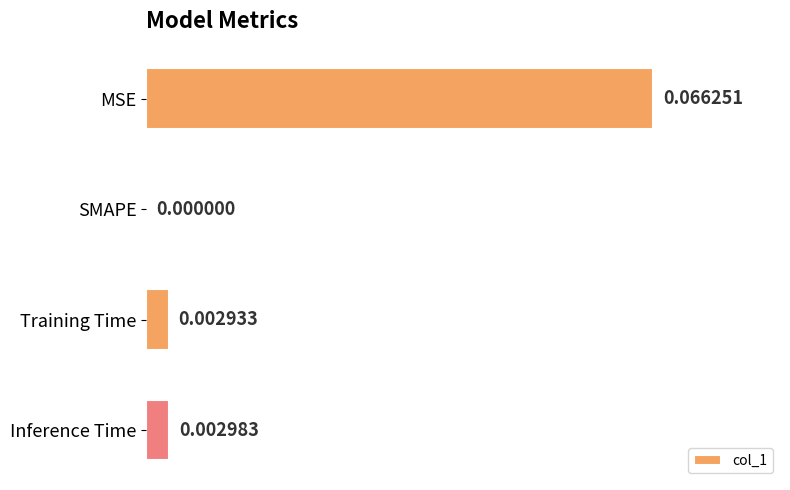

Which category has the highest value across all series?

MSE